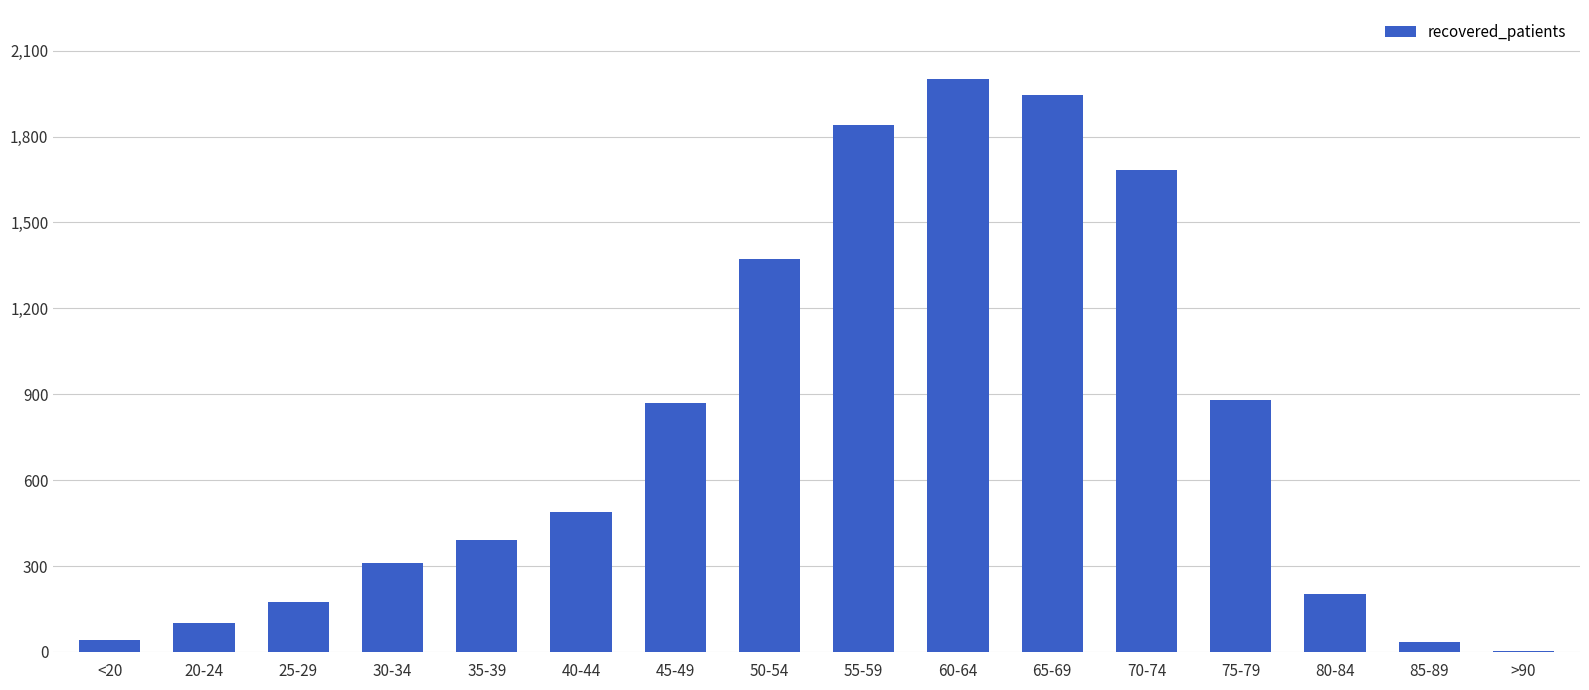

Approximately how many times larger is the value at 45-49 compared to 35-39?

2.2